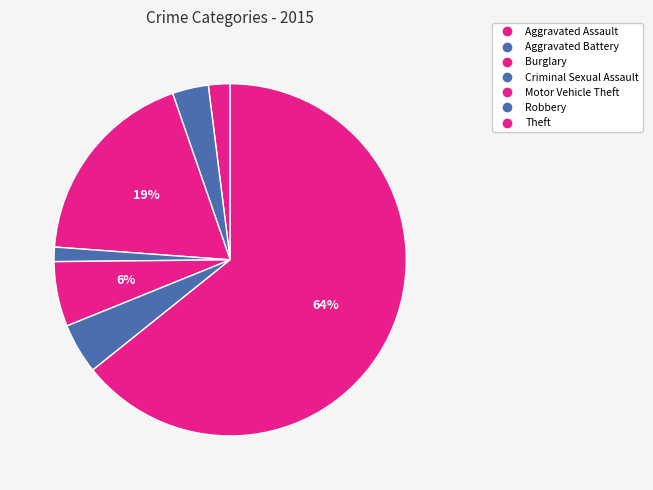

True or false: Burglary accounts for 19% of the total.

True